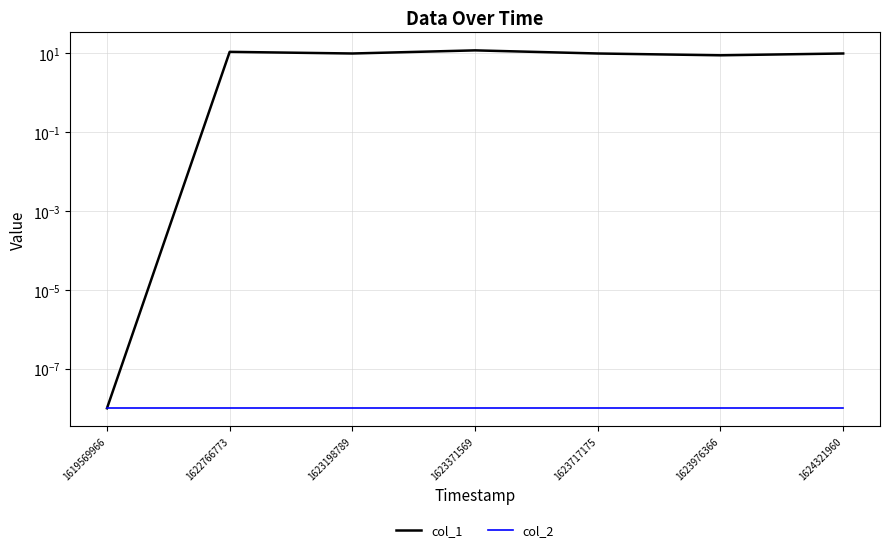

What is the total value across all series at 1623976366?

9.0